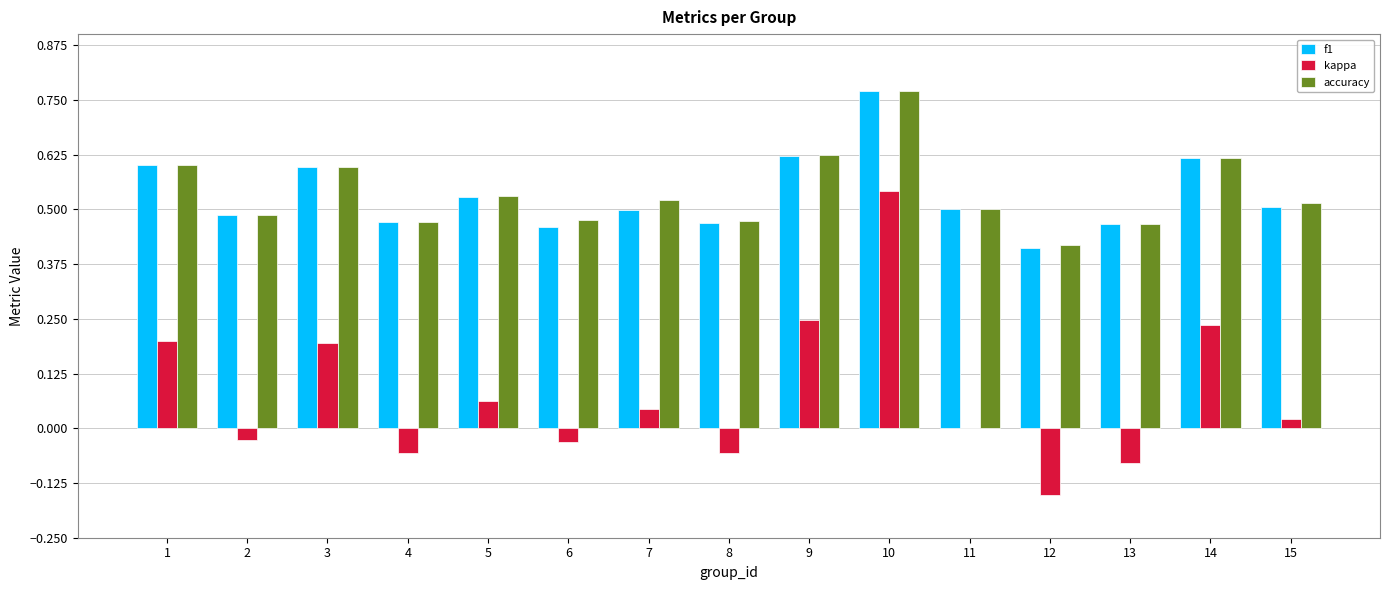

Is it true that f1 equals 0.7 at 15?

False